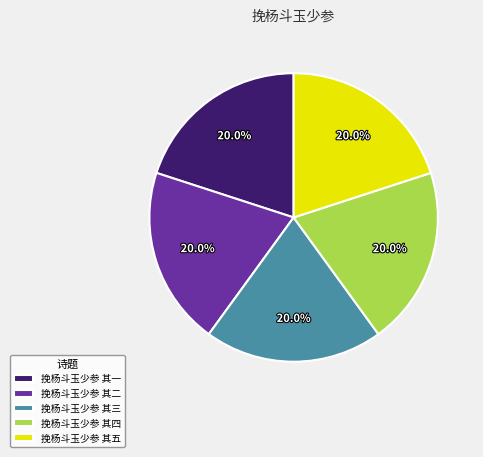

Approximately how many times larger is the value at 挽杨斗玉少参 其二 compared to 挽杨斗玉少参 其三?

1.0